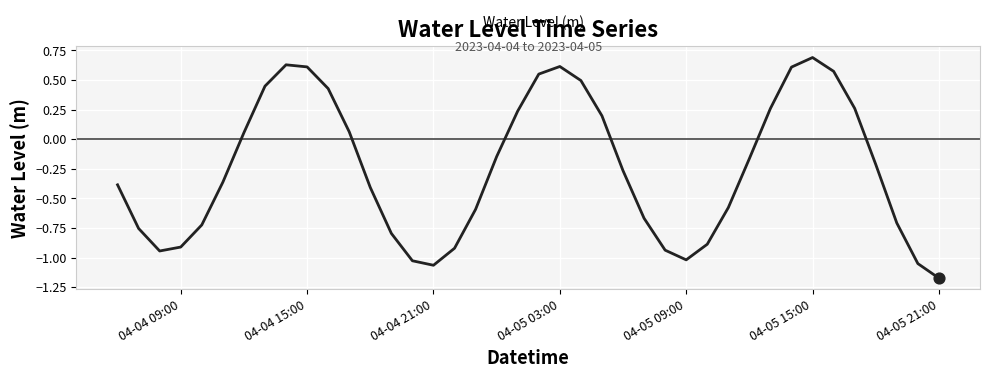

What is the maximum value shown in the chart?

0.7